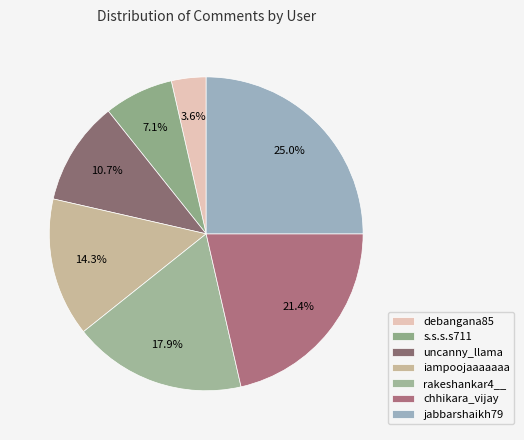

Does iampoojaaaaaaa account for over 50% of the chart?

No